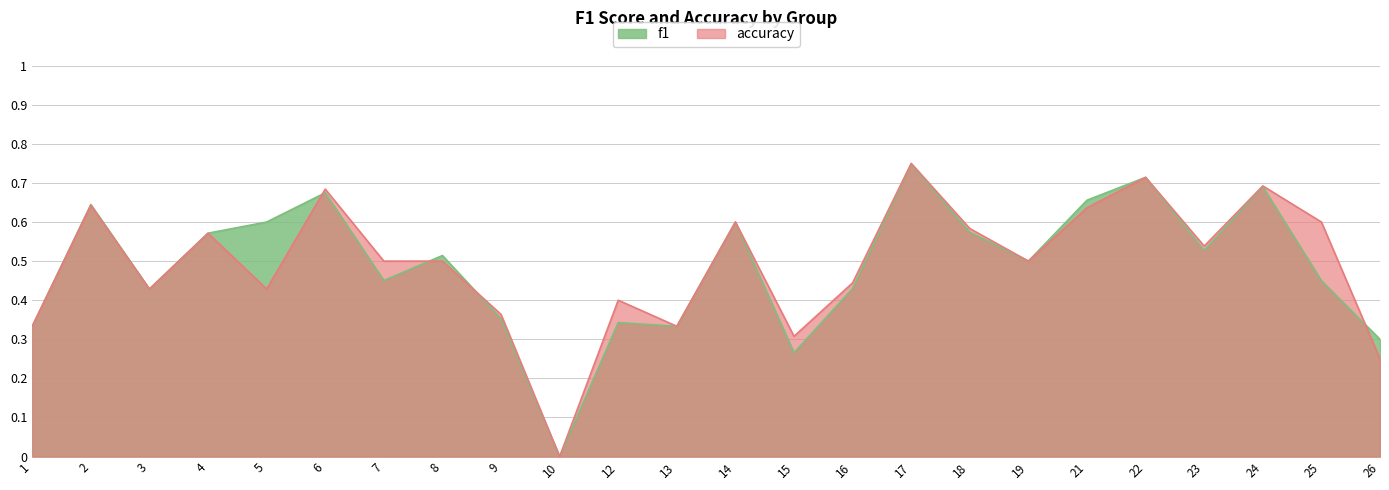

Reading left to right, what are all the values shown in this chart?

f1: 0.3	0.6	0.4	0.6	0.6	0.7	0.5	0.5	0.4	0.0	0.3	0.3	0.6	0.3	0.4	0.7	0.6	0.5	0.7	0.7	0.5	0.7	0.5	0.3
accuracy: 0.3	0.6	0.4	0.6	0.4	0.7	0.5	0.5	0.4	0.0	0.4	0.3	0.6	0.3	0.4	0.8	0.6	0.5	0.6	0.7	0.5	0.7	0.6	0.2